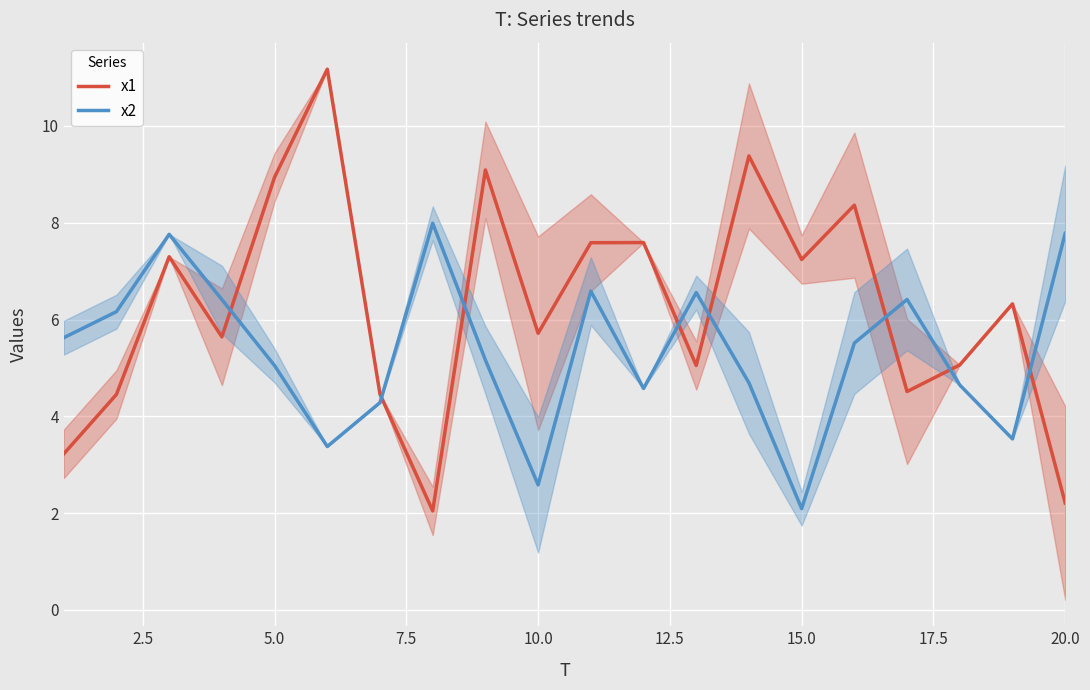

True or false: x1 has more than 2 points higher than both neighbors.

True